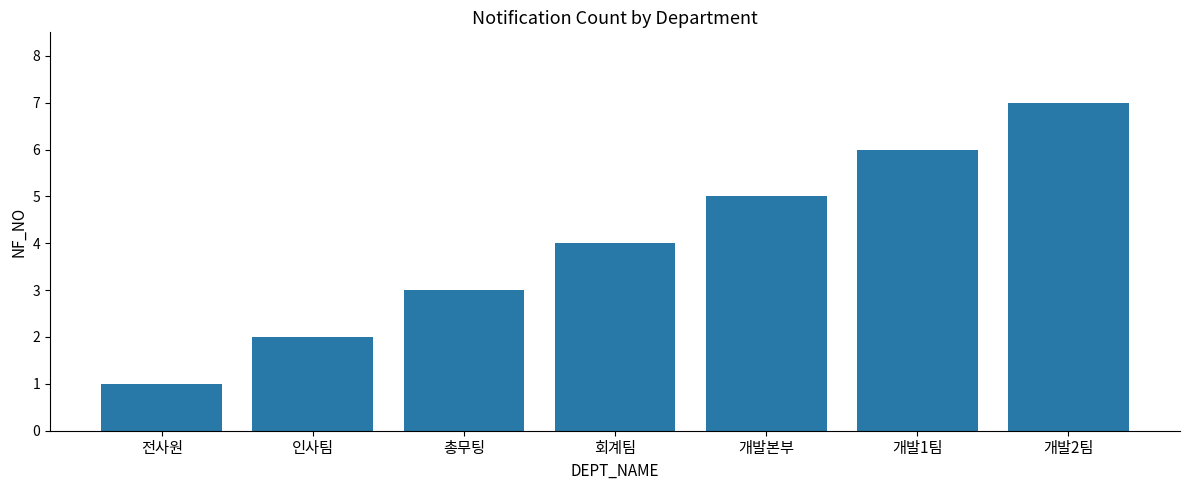

Which label corresponds to the smallest value in the chart?

전사원